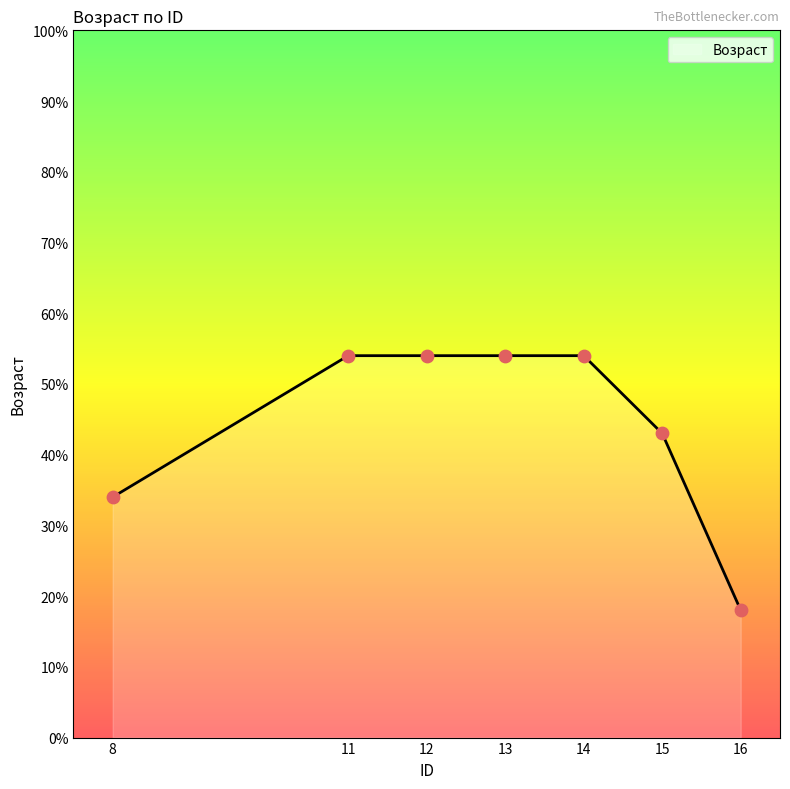

What is the change in value from 12 to 16?

-36